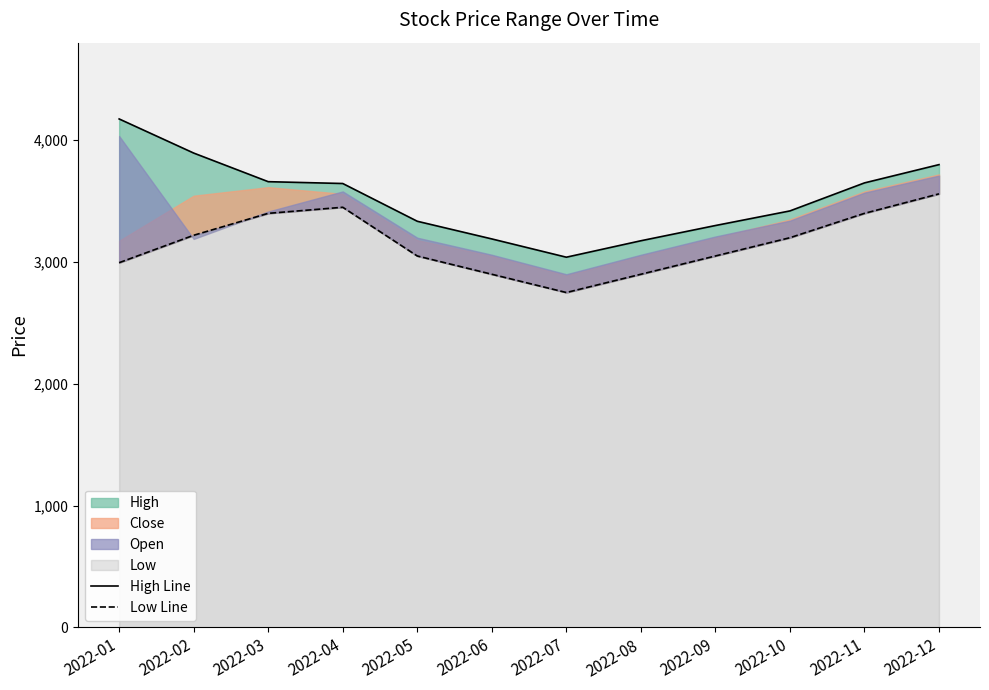

What is the smallest value displayed?

2750